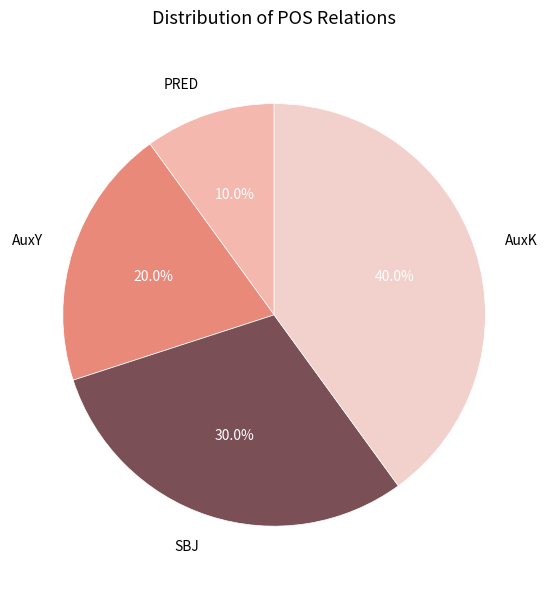

Which has a higher value, AuxK or AuxY?

AuxK